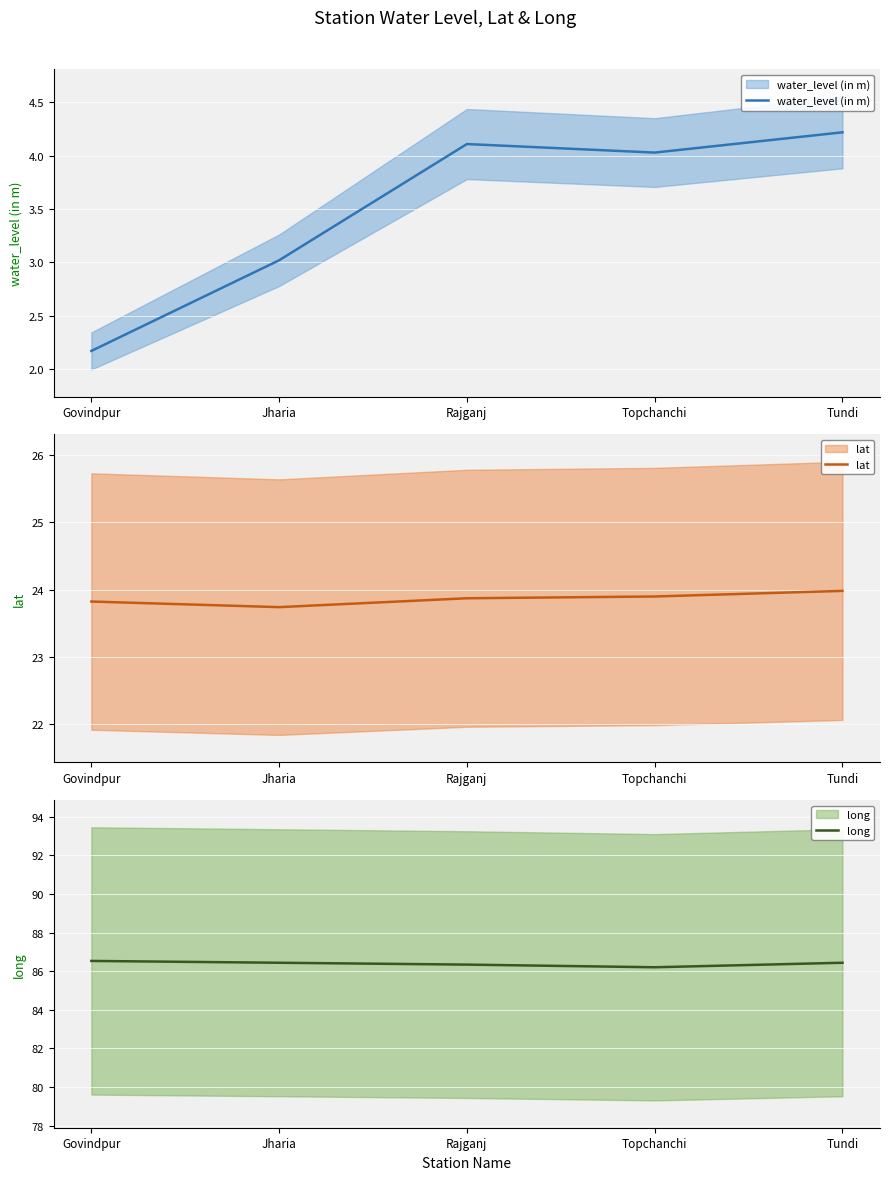

Count the number of data series in this chart.

3